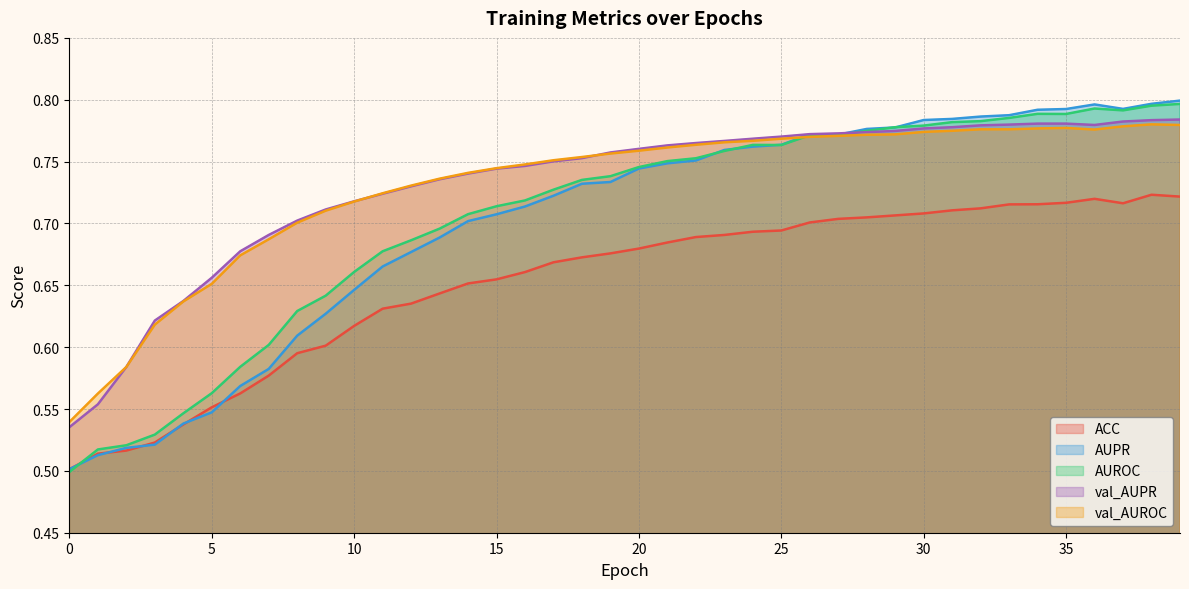

How many intersections are there between AUPR and val_AUROC?

1